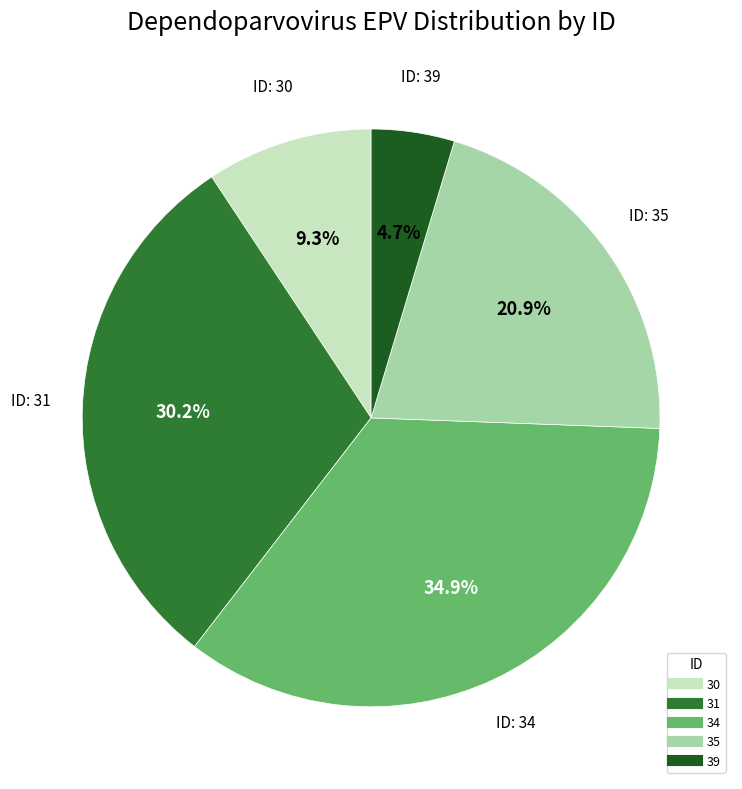

Rank the categories by value from lowest to highest.

39, 30, 35, 31, 34